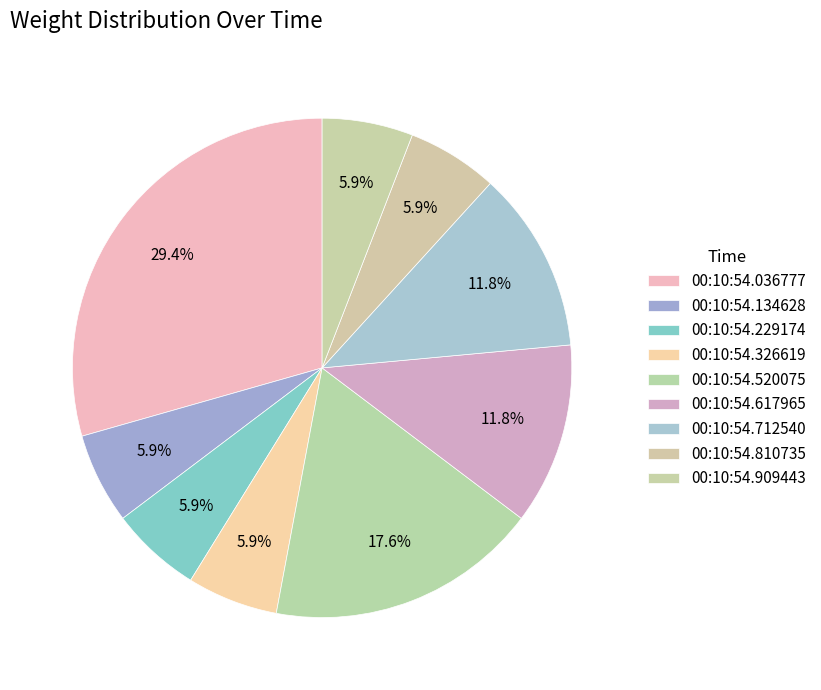

How many slices are in this pie chart?

9